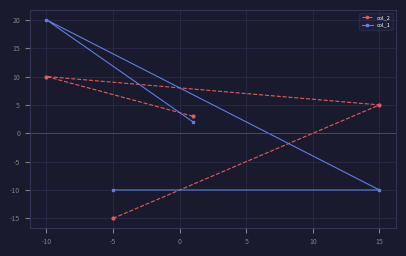

At which category is the sum across all series the highest?

-10